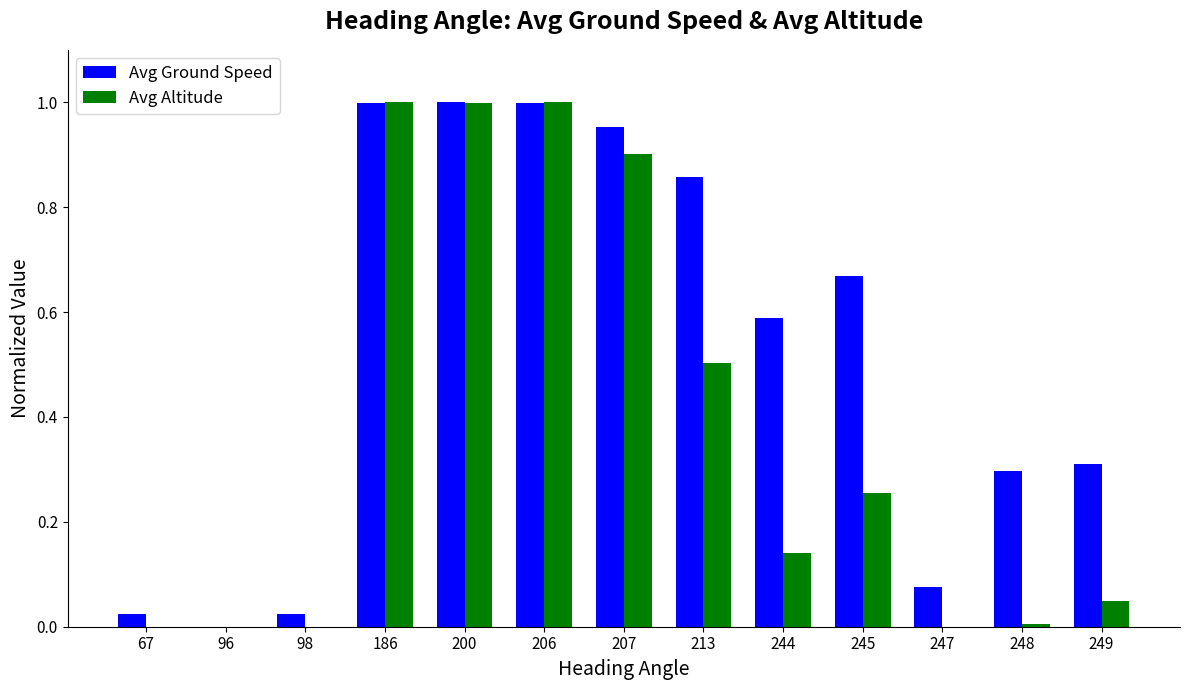

Which series changed the most between 247 and 249?

Avg Ground Speed